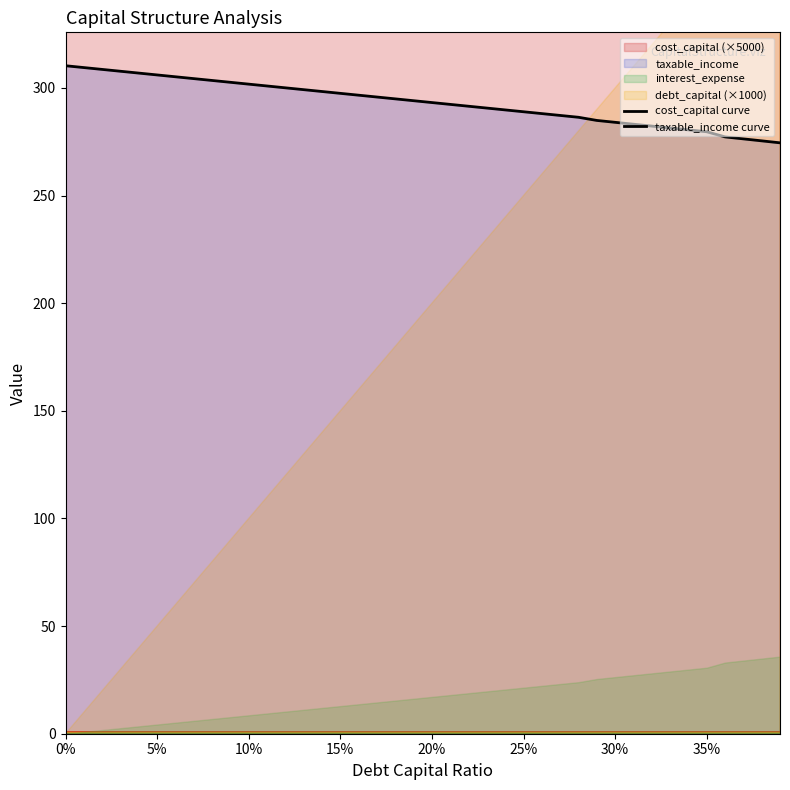

Which series has the largest total across all categories?

cost_capital curve